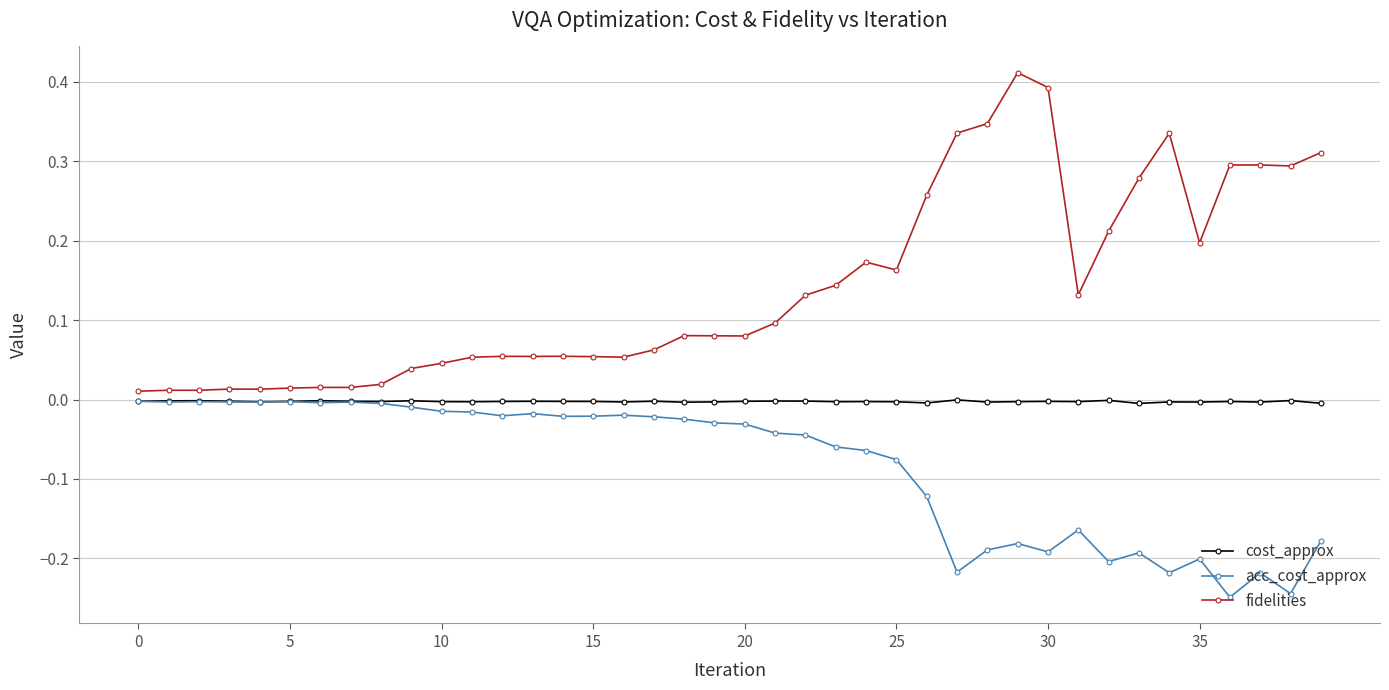

Rank the series by their average value, from lowest to highest.

acc_cost_approx, cost_approx, fidelities